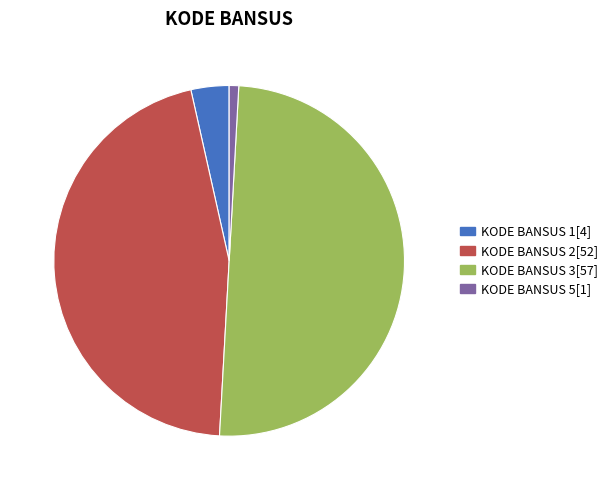

How many slices are in this pie chart?

4